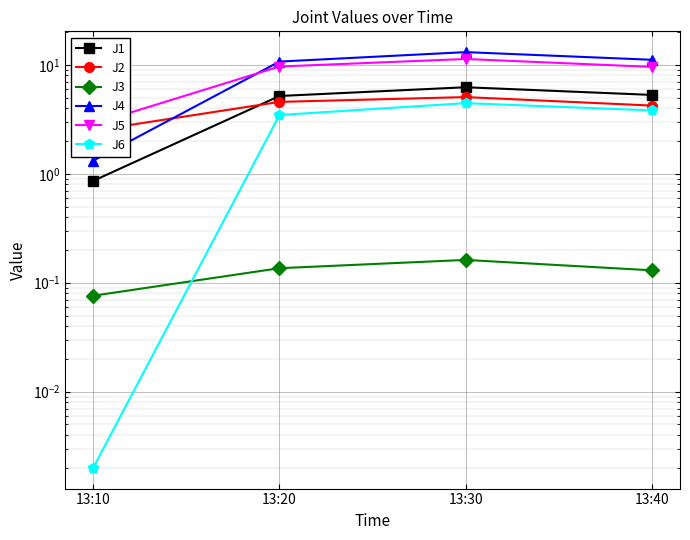

Reading left to right, list all the values displayed in this chart.

J1: 0.9	5.2	6.2	5.3
J2: 2.5	4.6	5.1	4.2
J3: 0.1	0.1	0.2	0.1
J4: 1.3	10.7	13.1	11.1
J5: 2.9	9.7	11.3	9.6
J6: 0.0	3.5	4.5	3.8